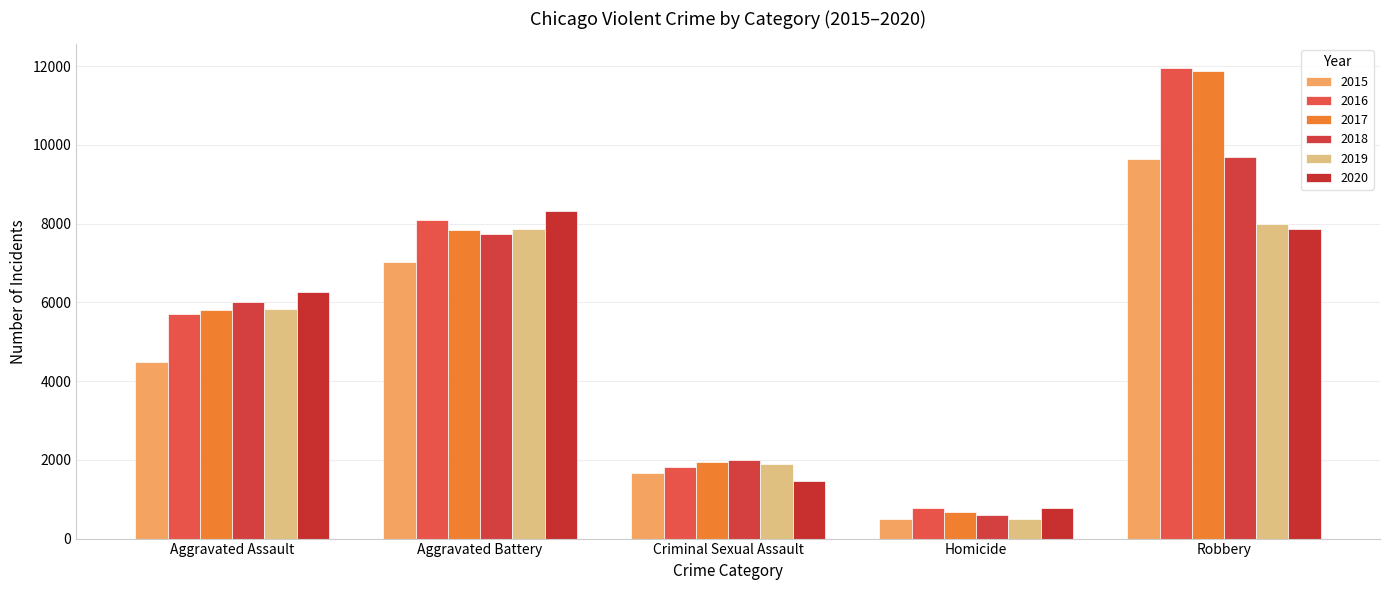

How many values in the 2015 series are below 4480?

2